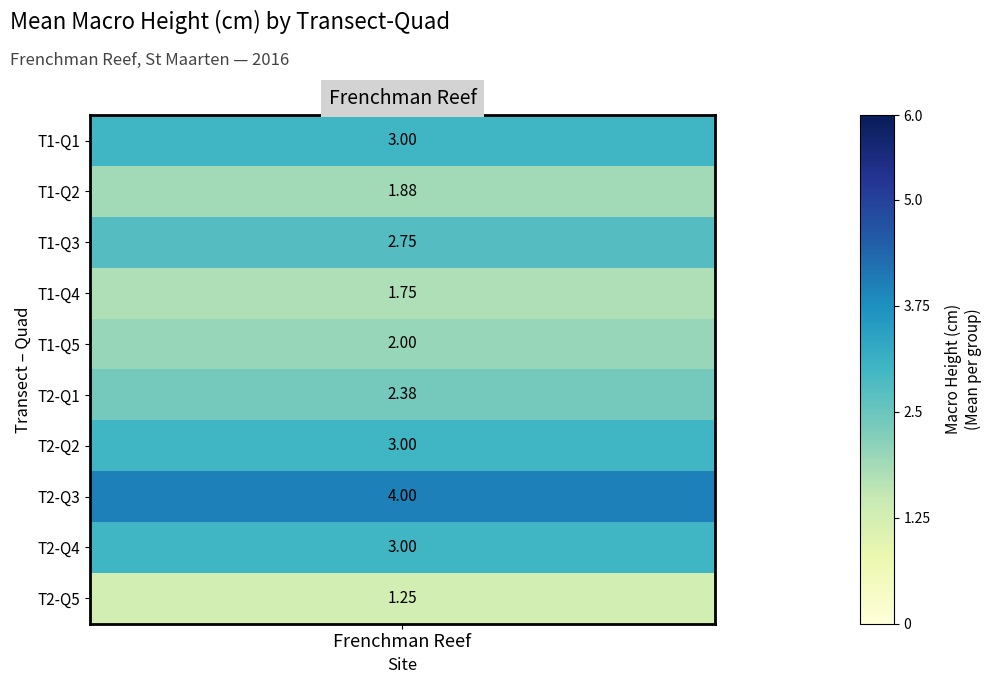

Between 0 and 29, which is larger?

29